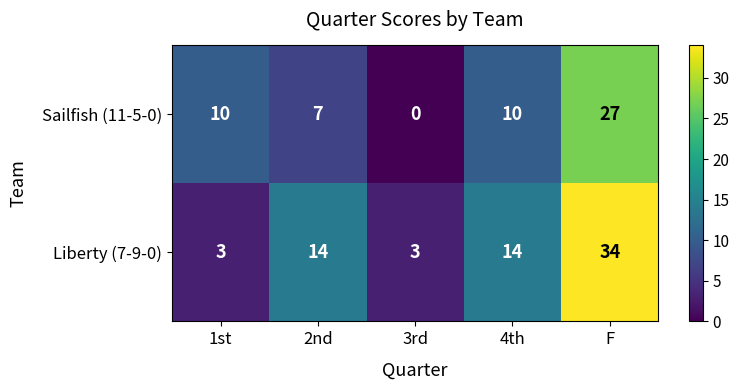

How many Sailfish (11-5-0) values are between 7 and 10?

3